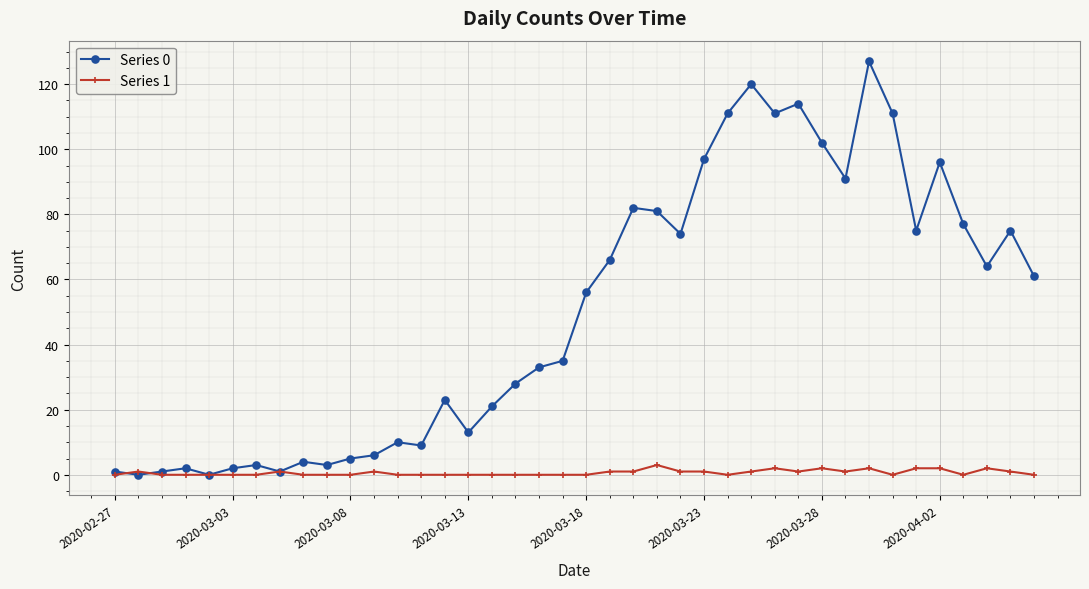

In Series 0, how many points are lower than both neighbors (excluding endpoints)?

11